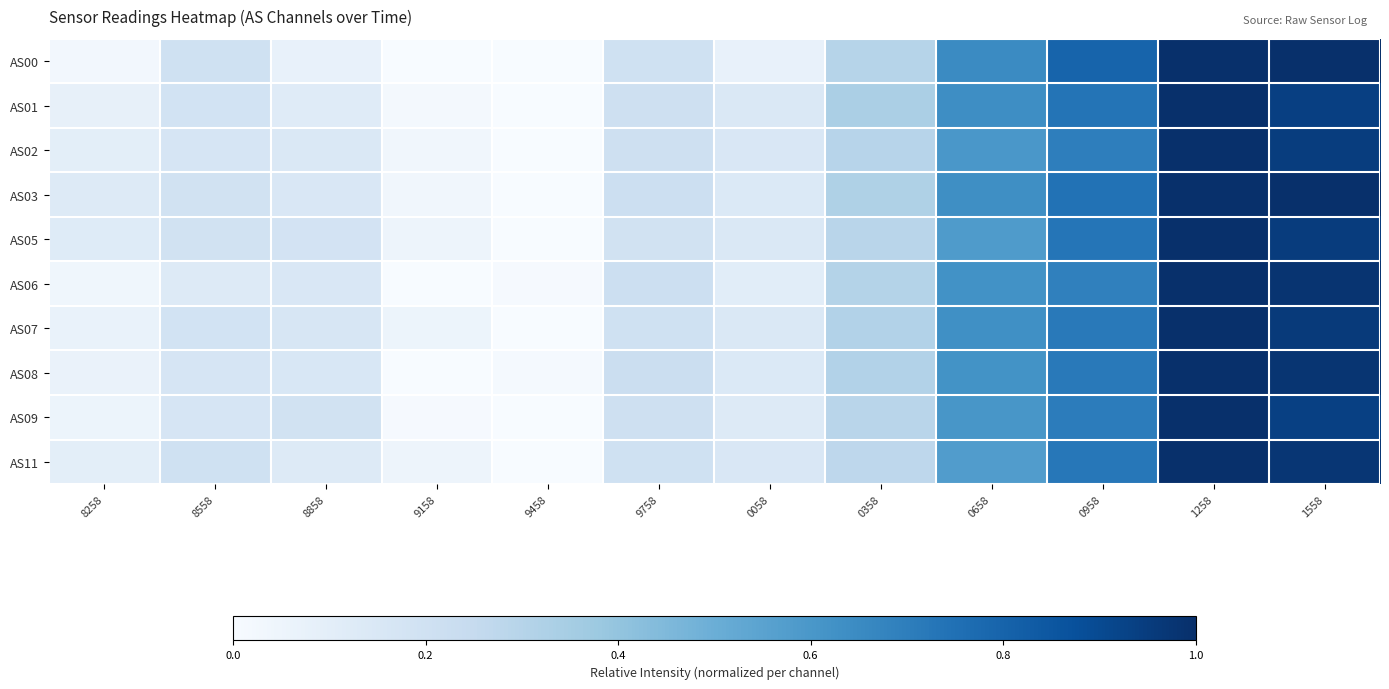

Which series changed the most between 9158 and 1558?

AS00